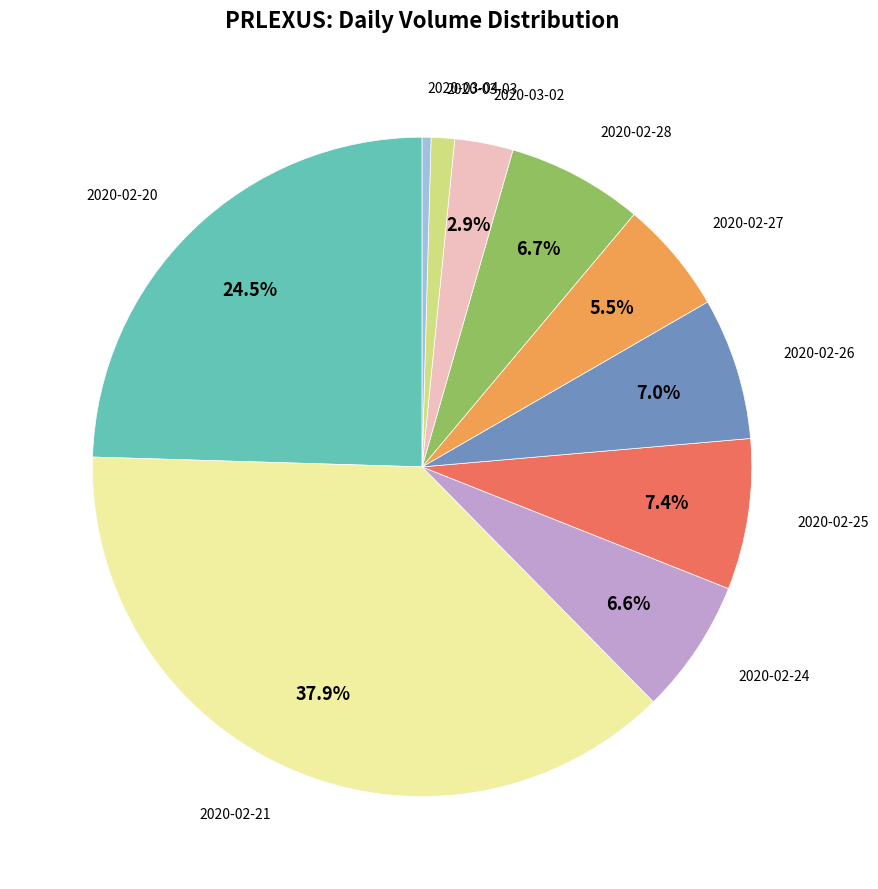

Is there a majority slice in this chart?

No